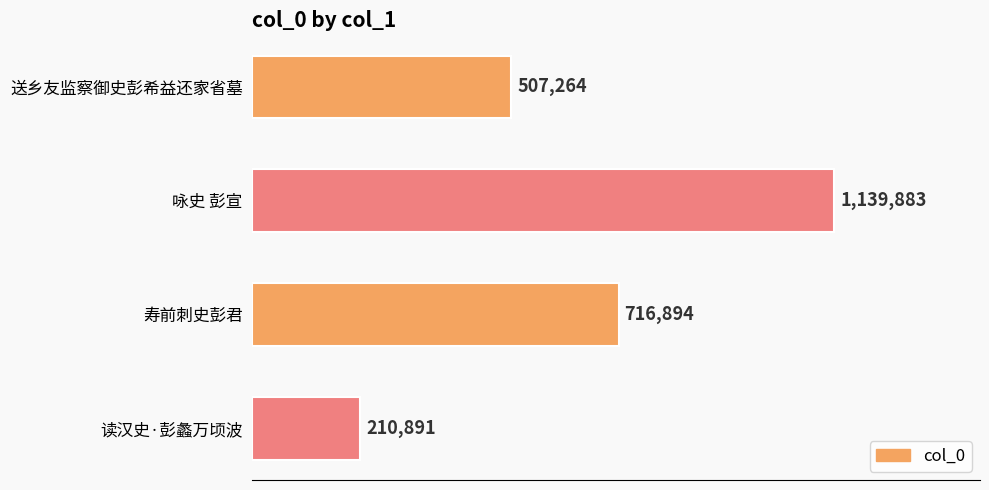

What is the sum of all values?

2574932